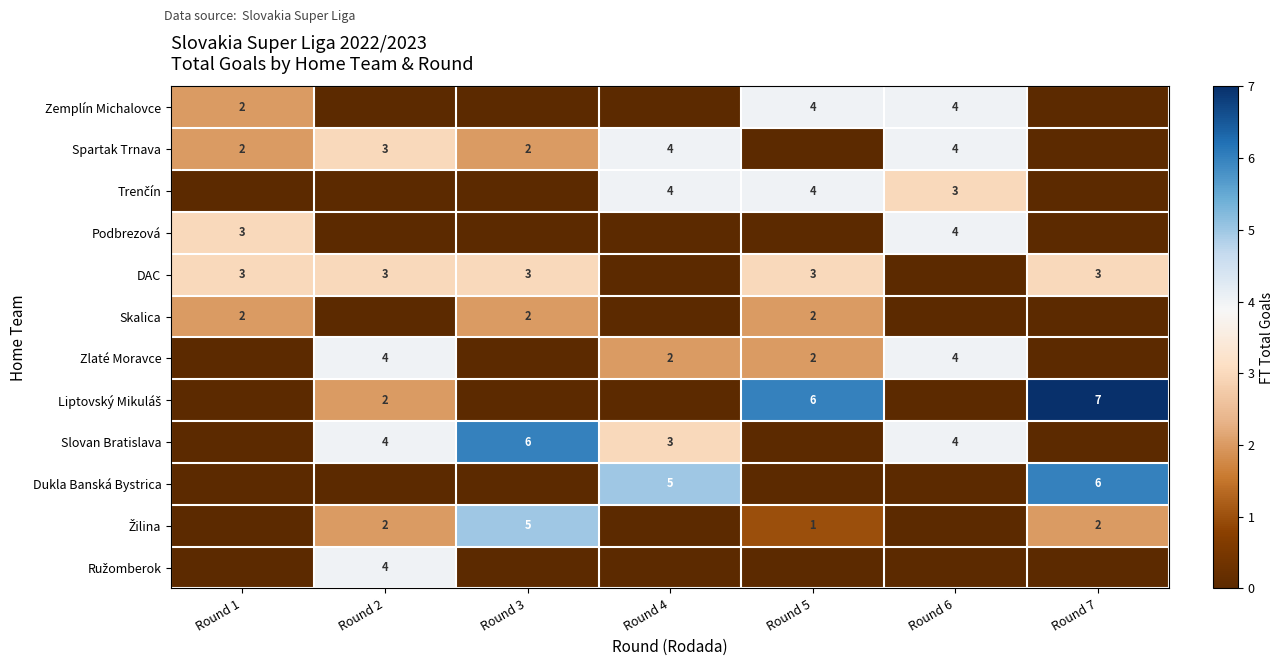

The Spartak Trnava series shows 4 at Round 2. True or false?

False